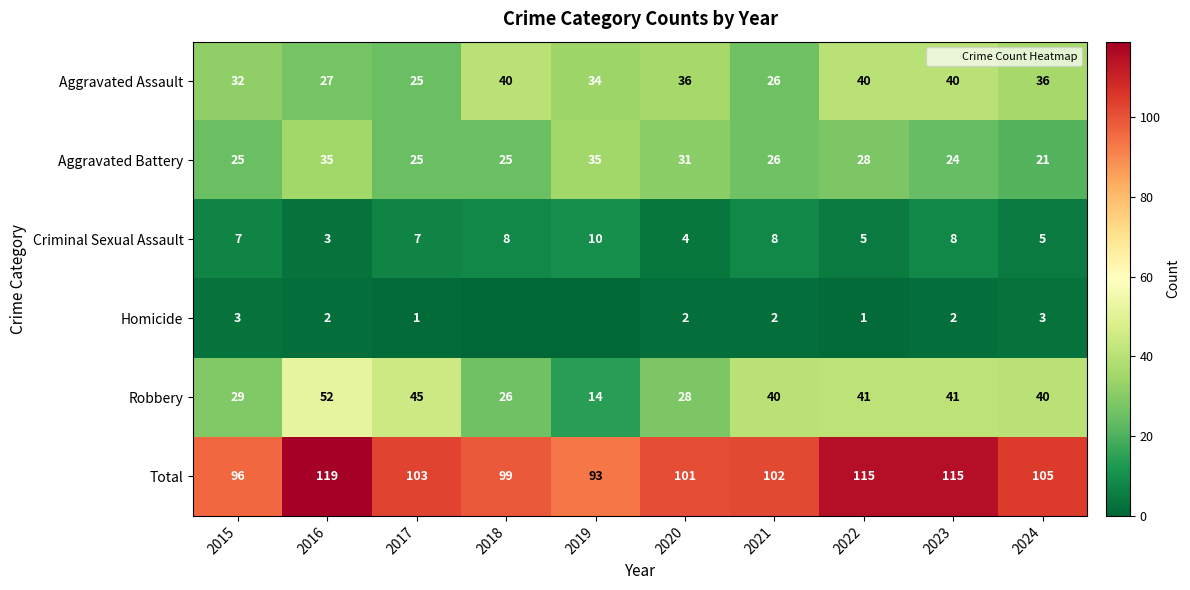

What is the total value across all series at 2023?

230